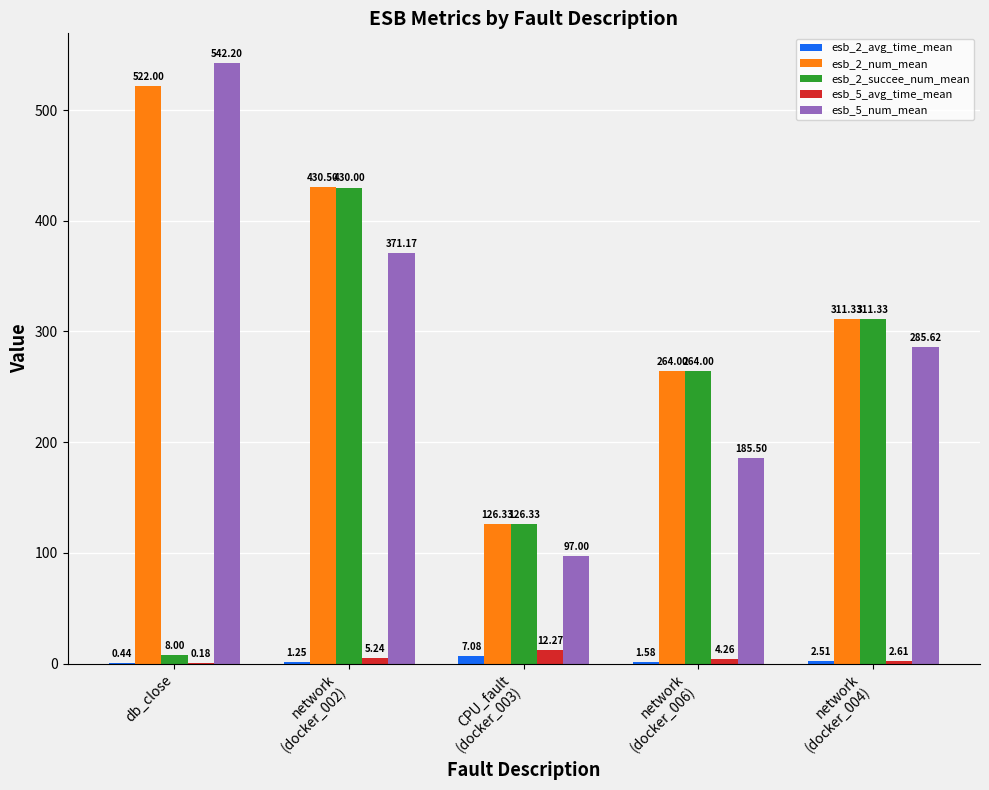

At which category does the chart reach its peak across all series?

db_close